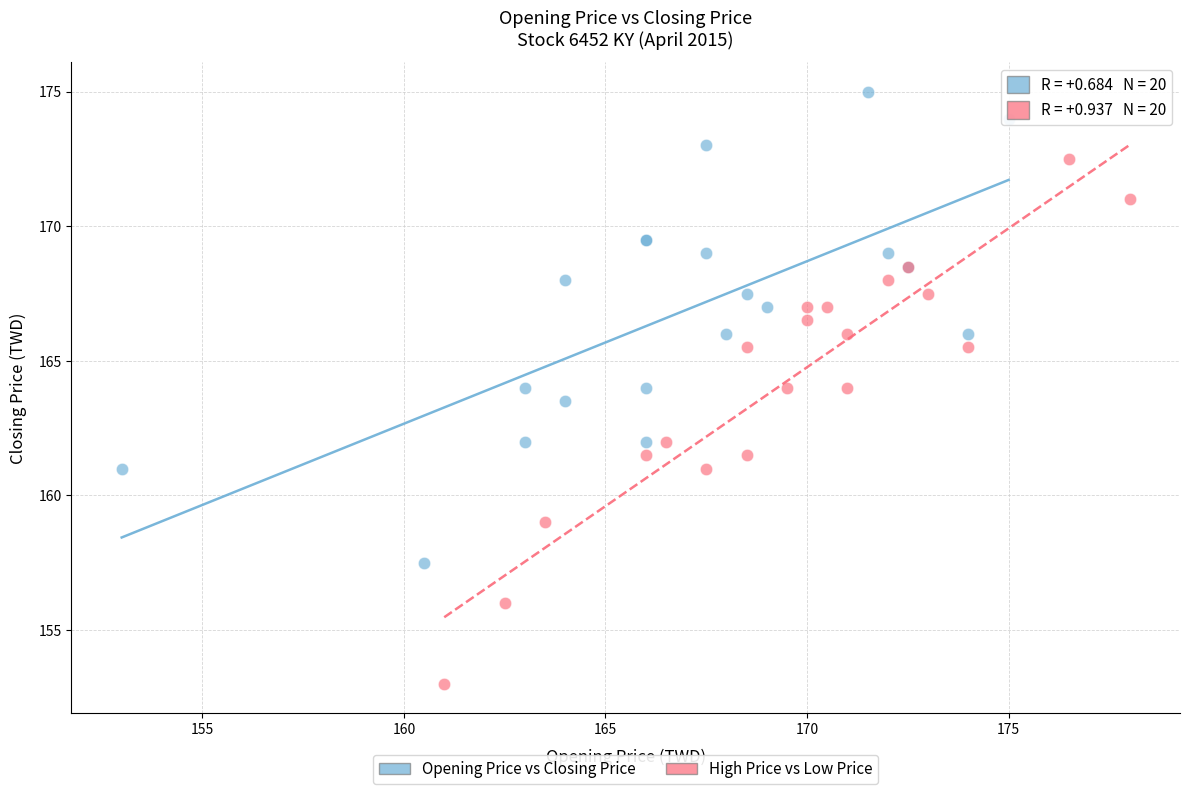

Which series contains the highest Y value?

Opening Price vs Closing Price